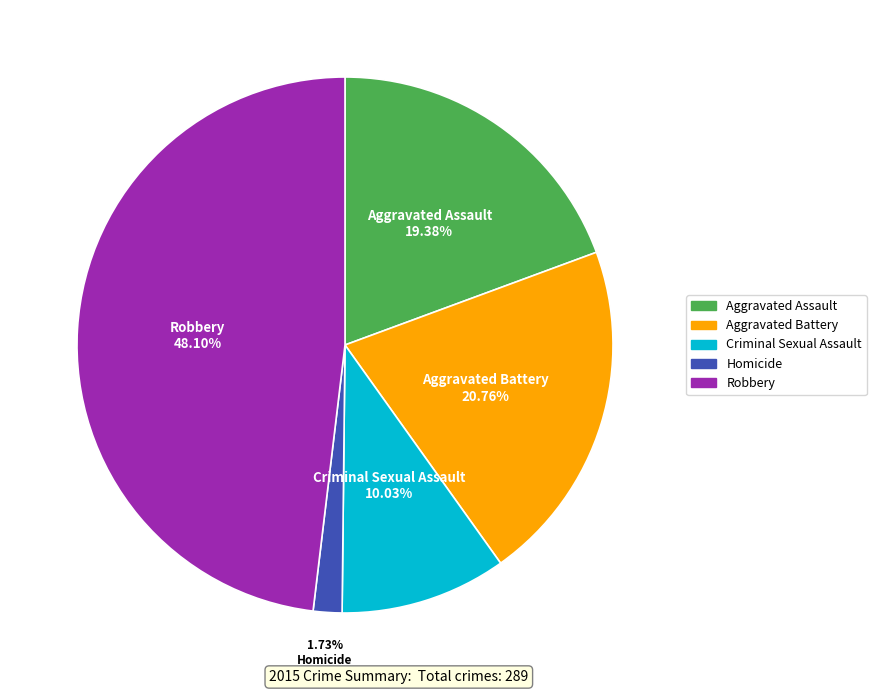

What percentage is the Aggravated Battery slice, to the nearest percent?

21%